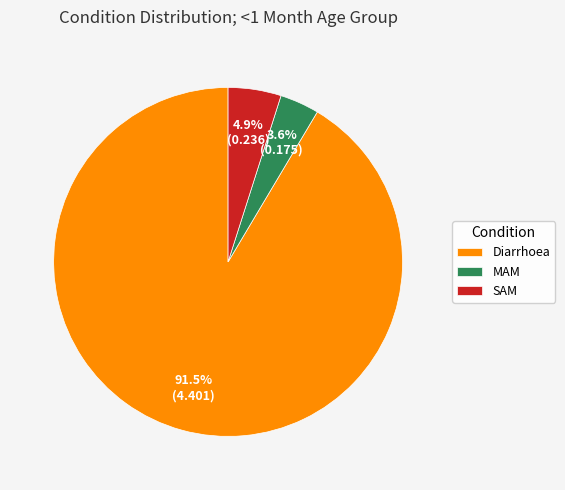

The MAM slice represents 4% of the pie. True or false?

True